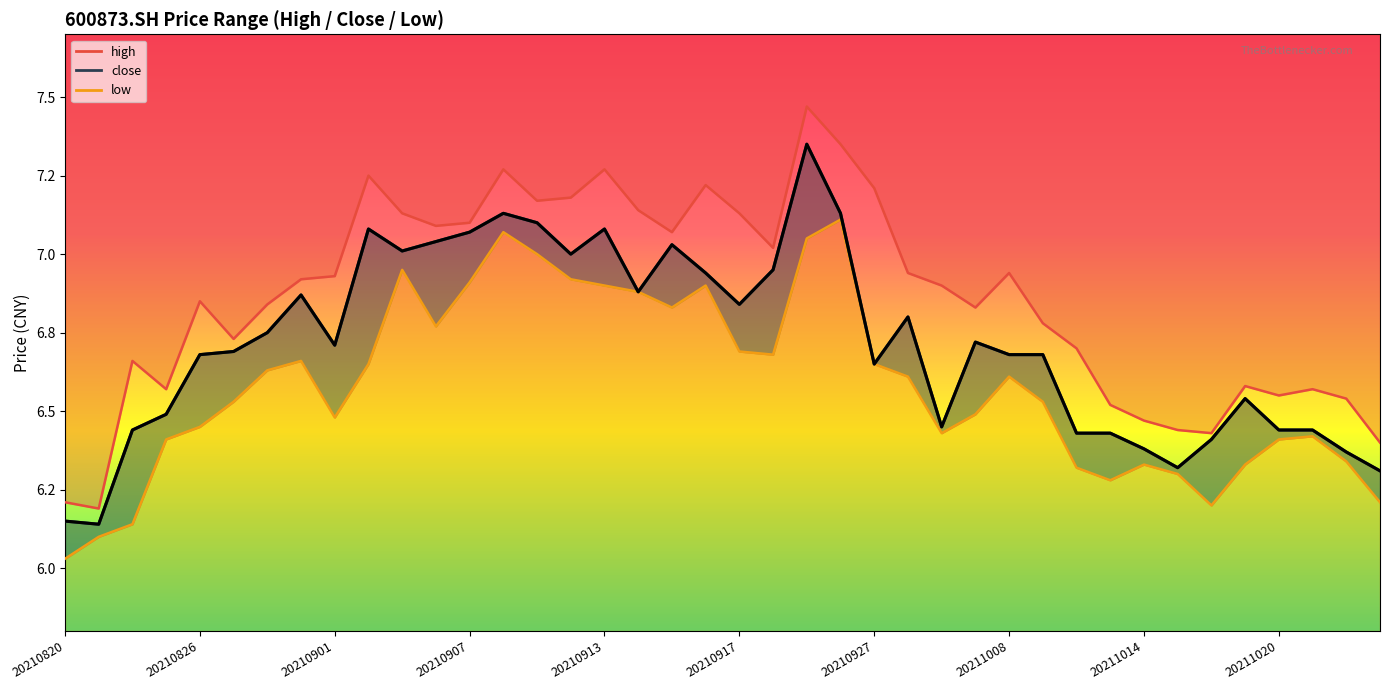

What is the sum of the close values at 20210907 and 20210923?

14.4